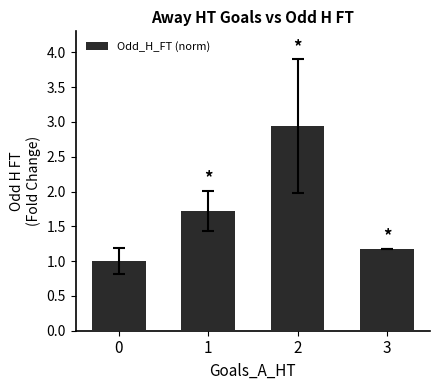

What is the minimum value shown in the chart?

1.0